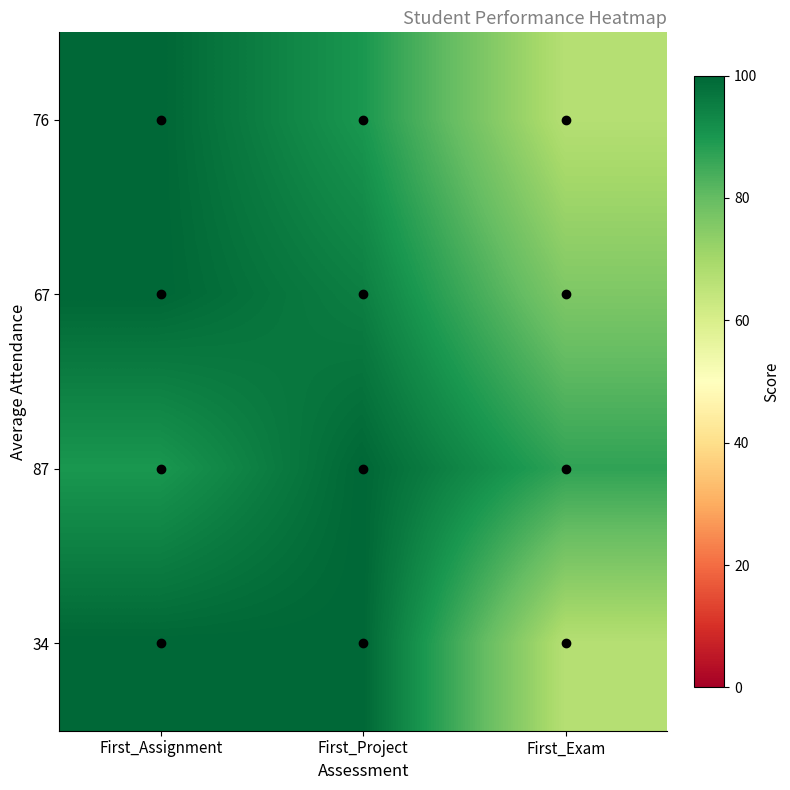

Reading left to right, extract all data points from this chart.

76: First_Assignment=100	First_Project=90	First_Exam=67
67: First_Assignment=100	First_Project=95	First_Exam=76
87: First_Assignment=90	First_Project=100	First_Exam=87
34: First_Assignment=100	First_Project=100	First_Exam=67